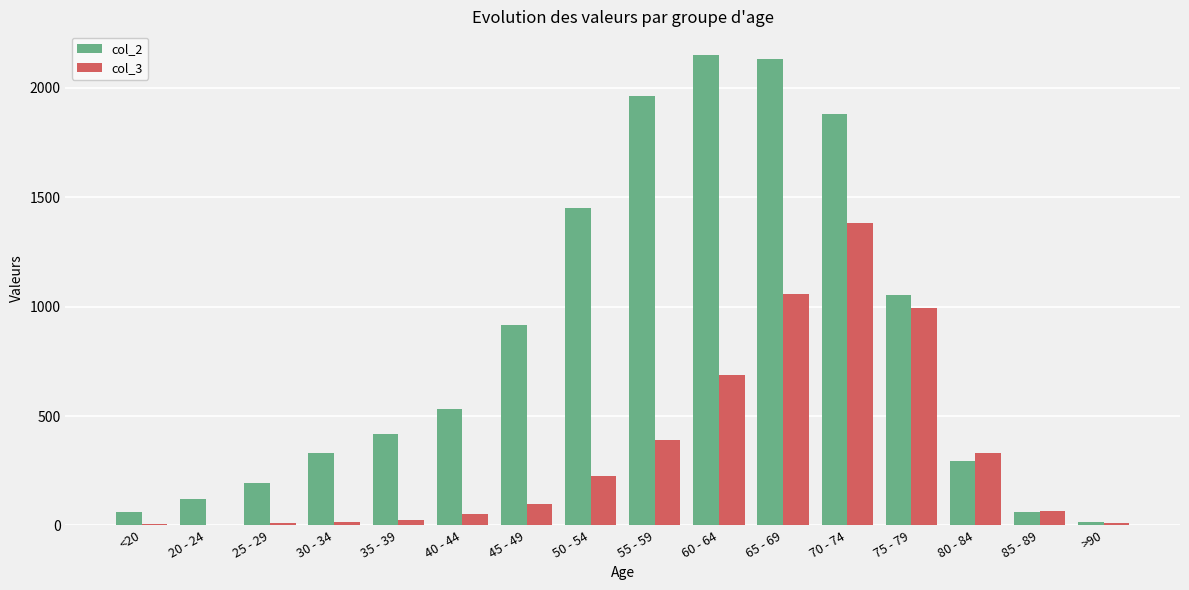

Is the value of col_3 at 55 - 59 greater than the value of col_2 at 65 - 69?

No